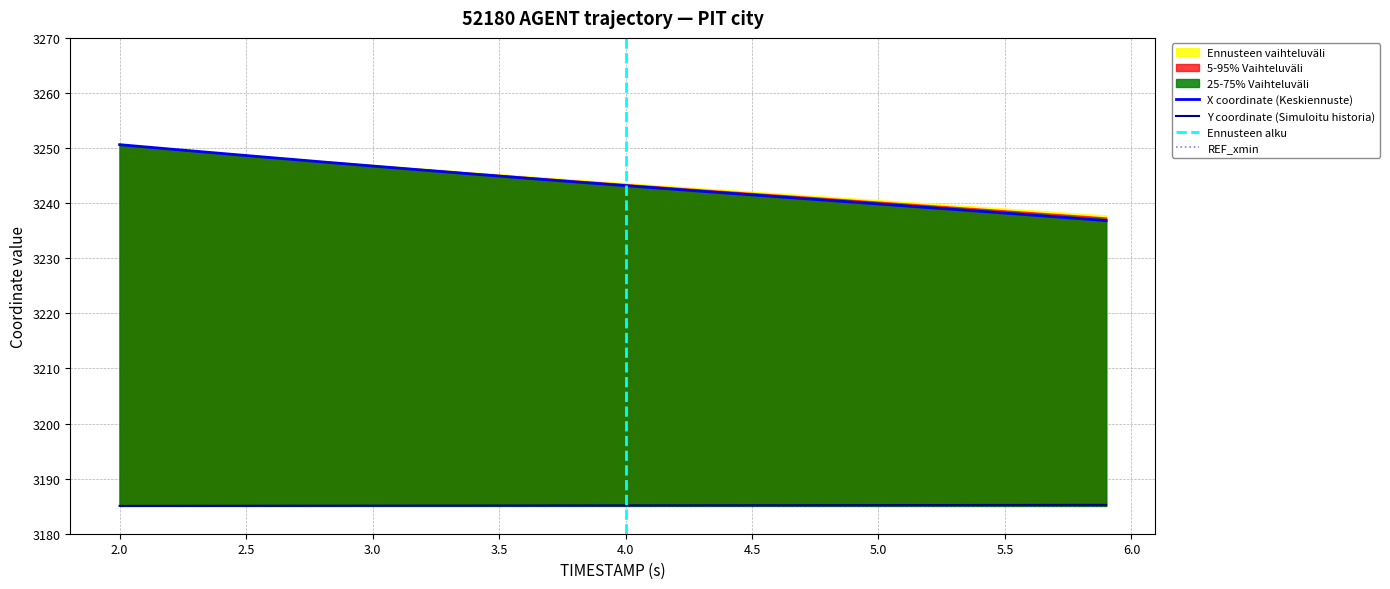

What is the lowest value of the X coordinate (Keskiennuste) series?

3236.8